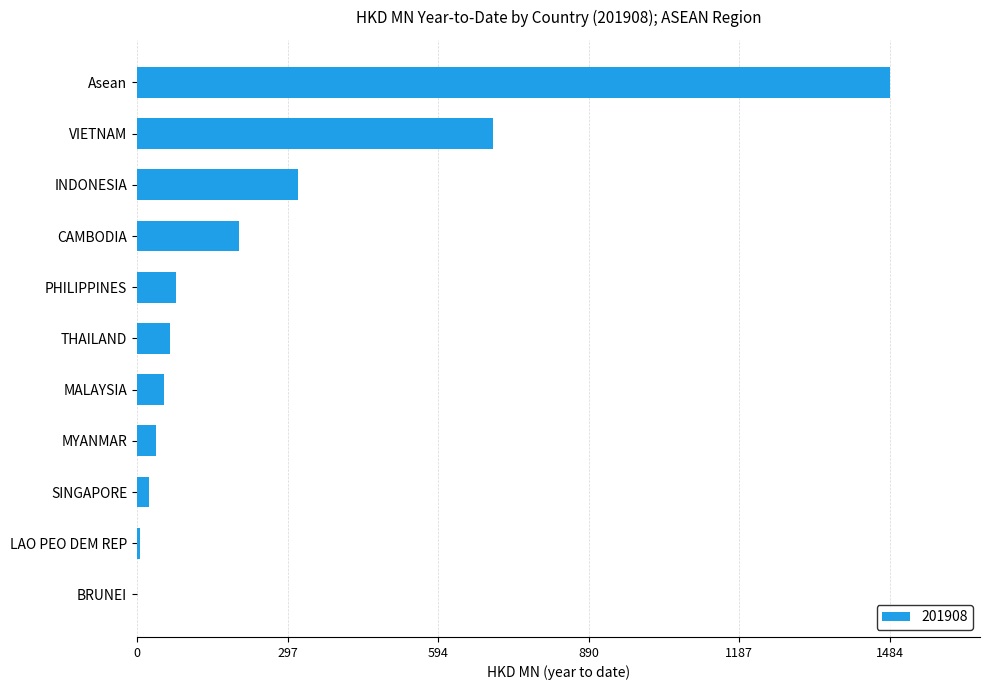

What value does the data have at THAILAND?

64.9